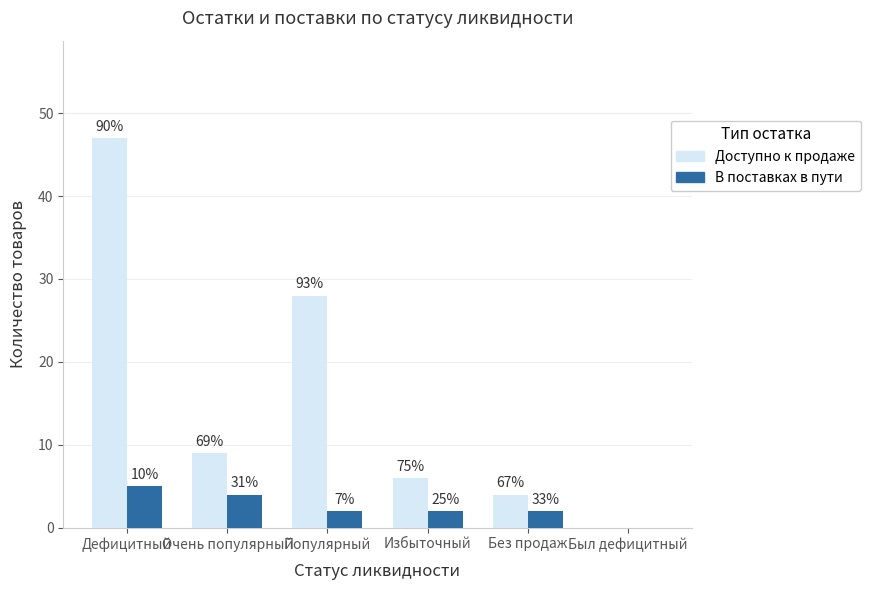

What is the average value of the Доступно к продаже series?

16